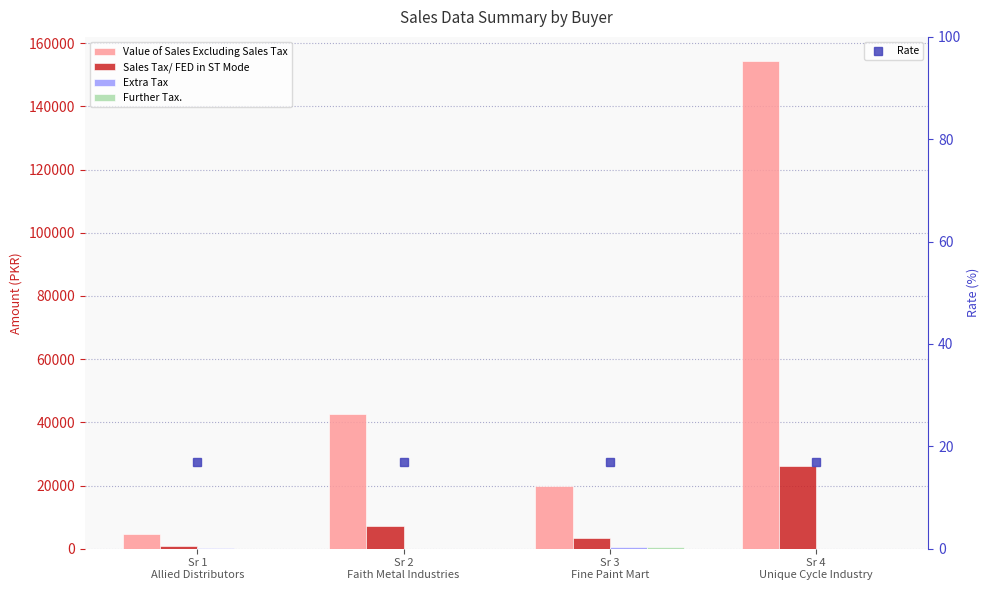

The Value of Sales Excluding Sales Tax series shows 4800.0 at Sr 1
Allied Distributors. True or false?

True